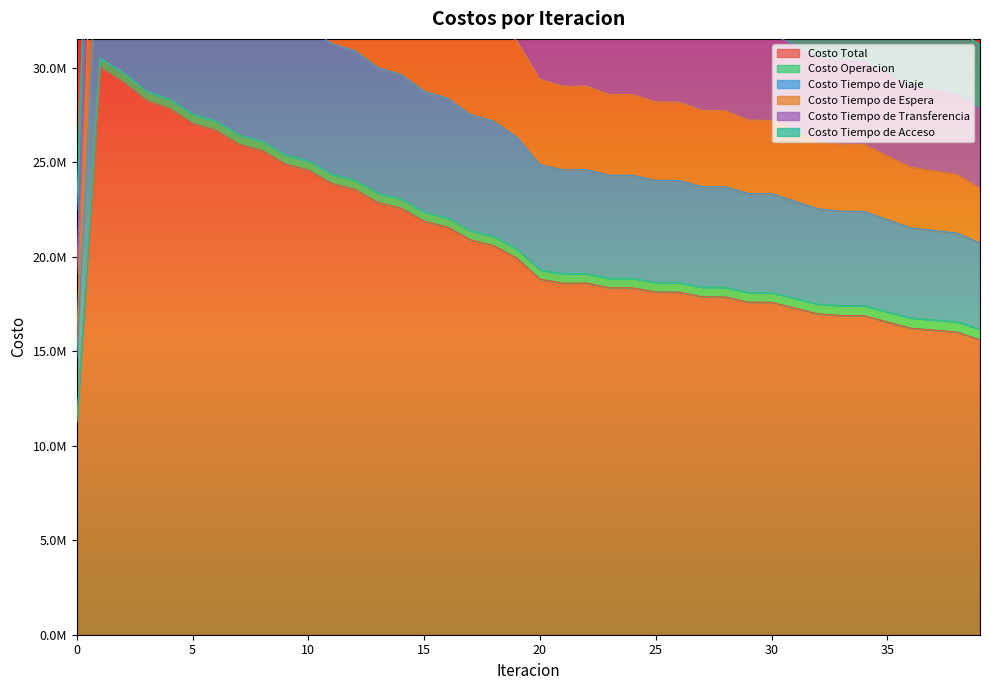

Where is the first local maximum for Costo Tiempo de Viaje?

1